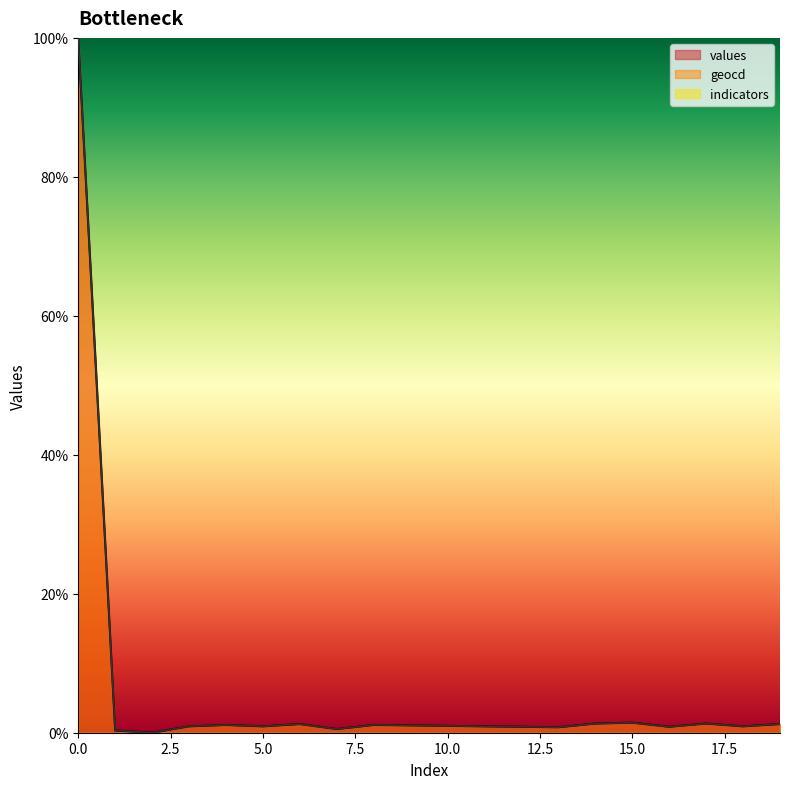

The values series shows 1.4 at 15.0. True or false?

True